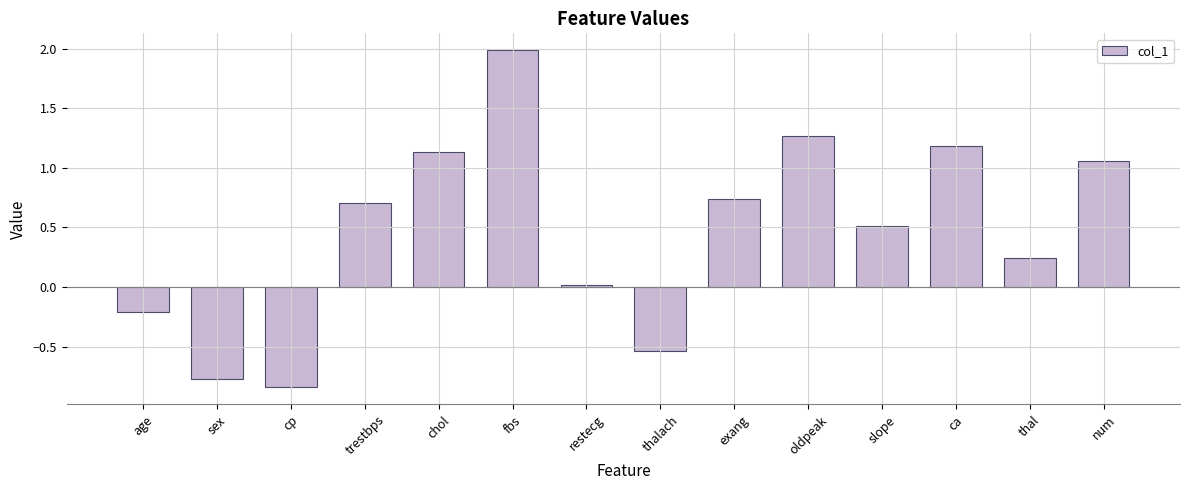

Between cp and ca, which is larger?

ca